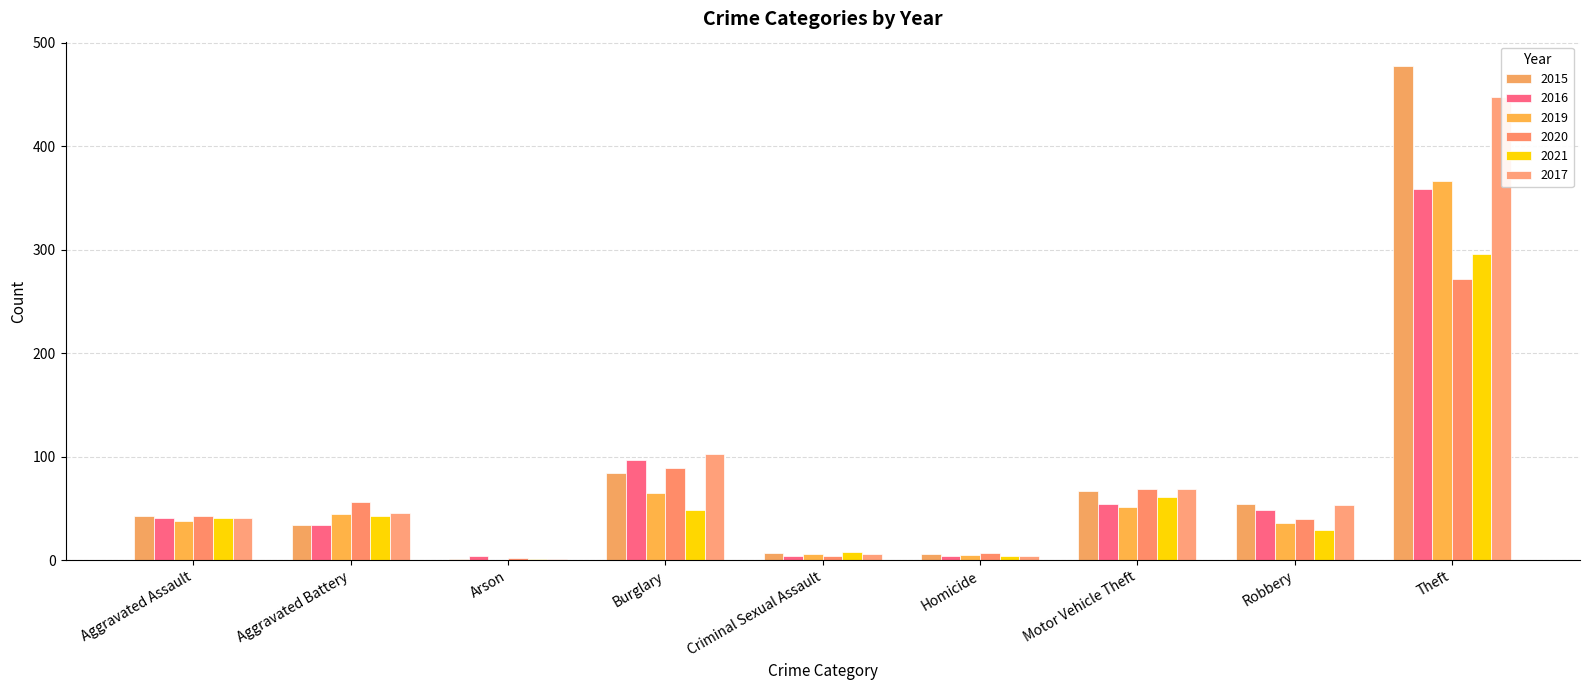

How many groups of bars are there?

9